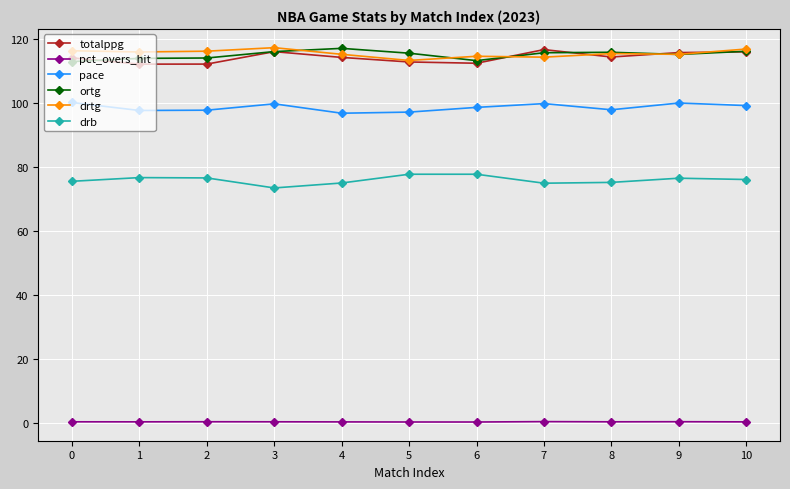

Is the value of ortg at 7 greater than the value of drb at 8?

Yes